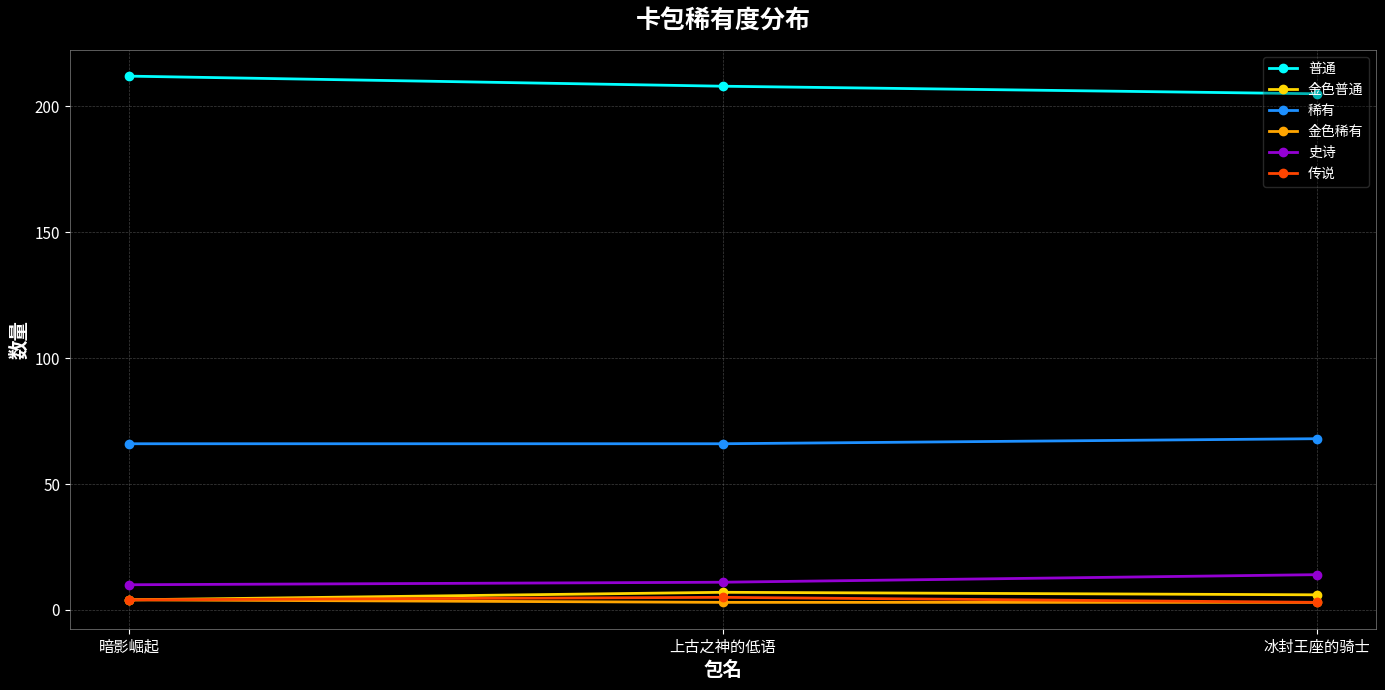

What is the total value across all series at 冰封王座的骑士?

299